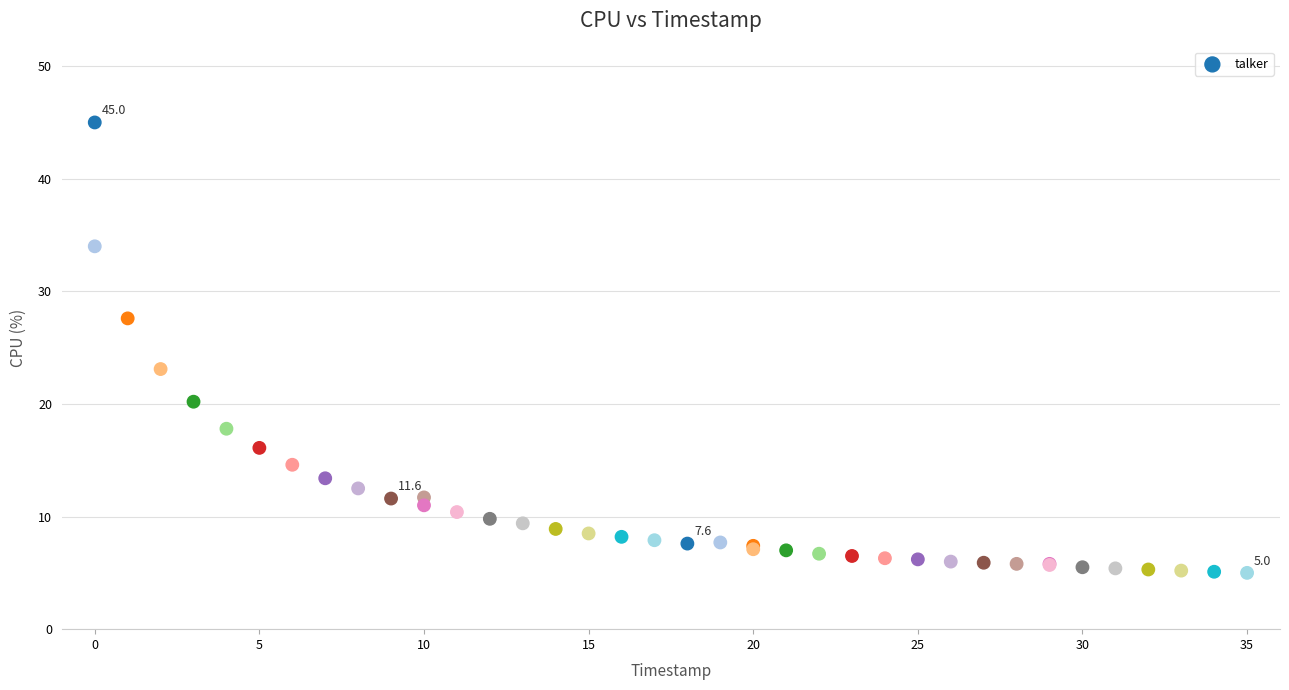

What Y value in the scatter plot is closest to 25?

23.1